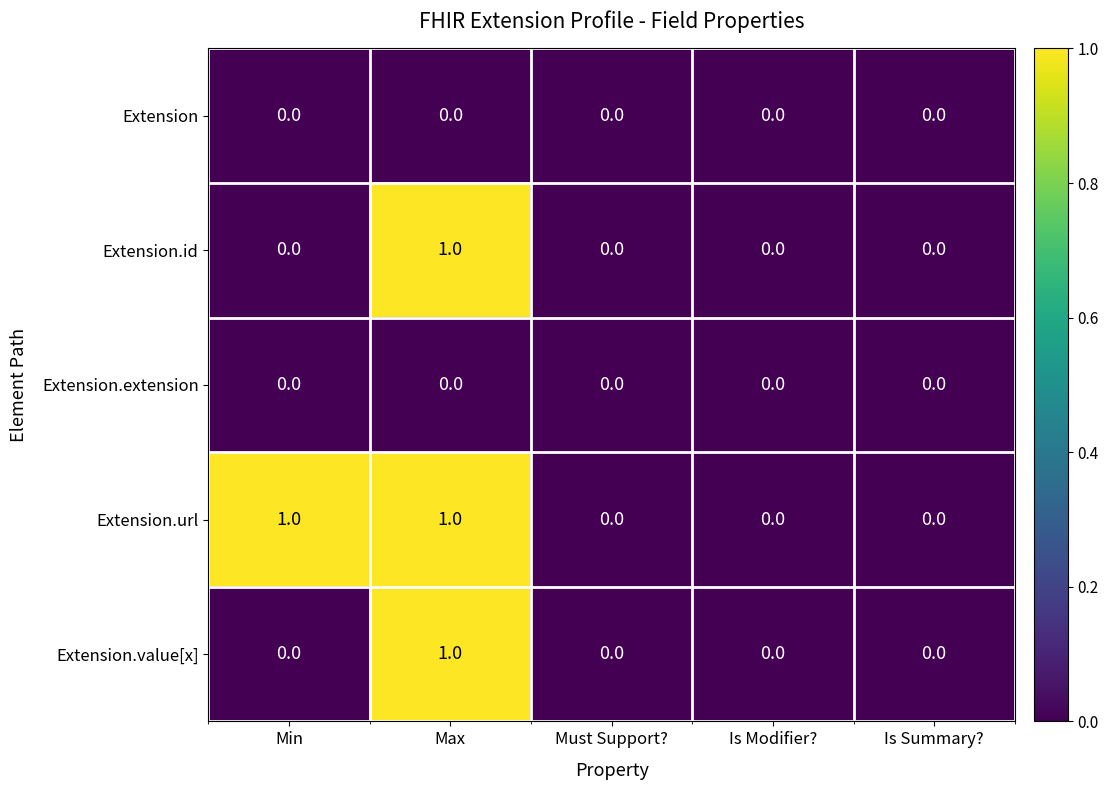

Count the number of categories in the chart.

5